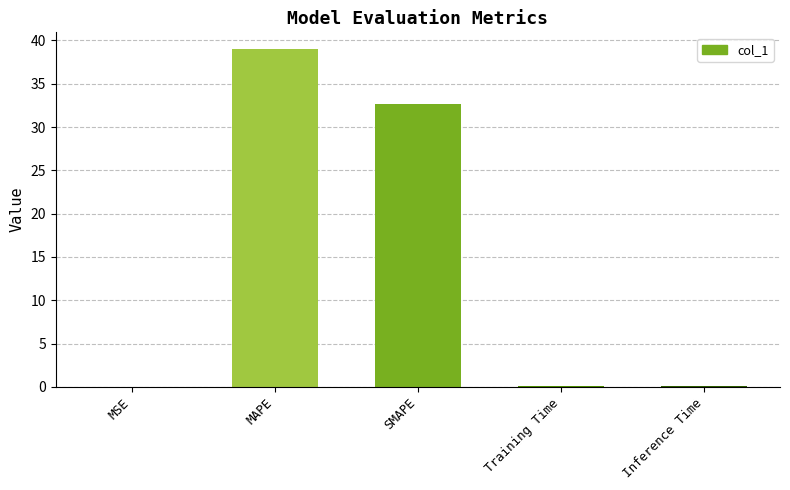

Is it true that the value at MAPE is 39.0?

True